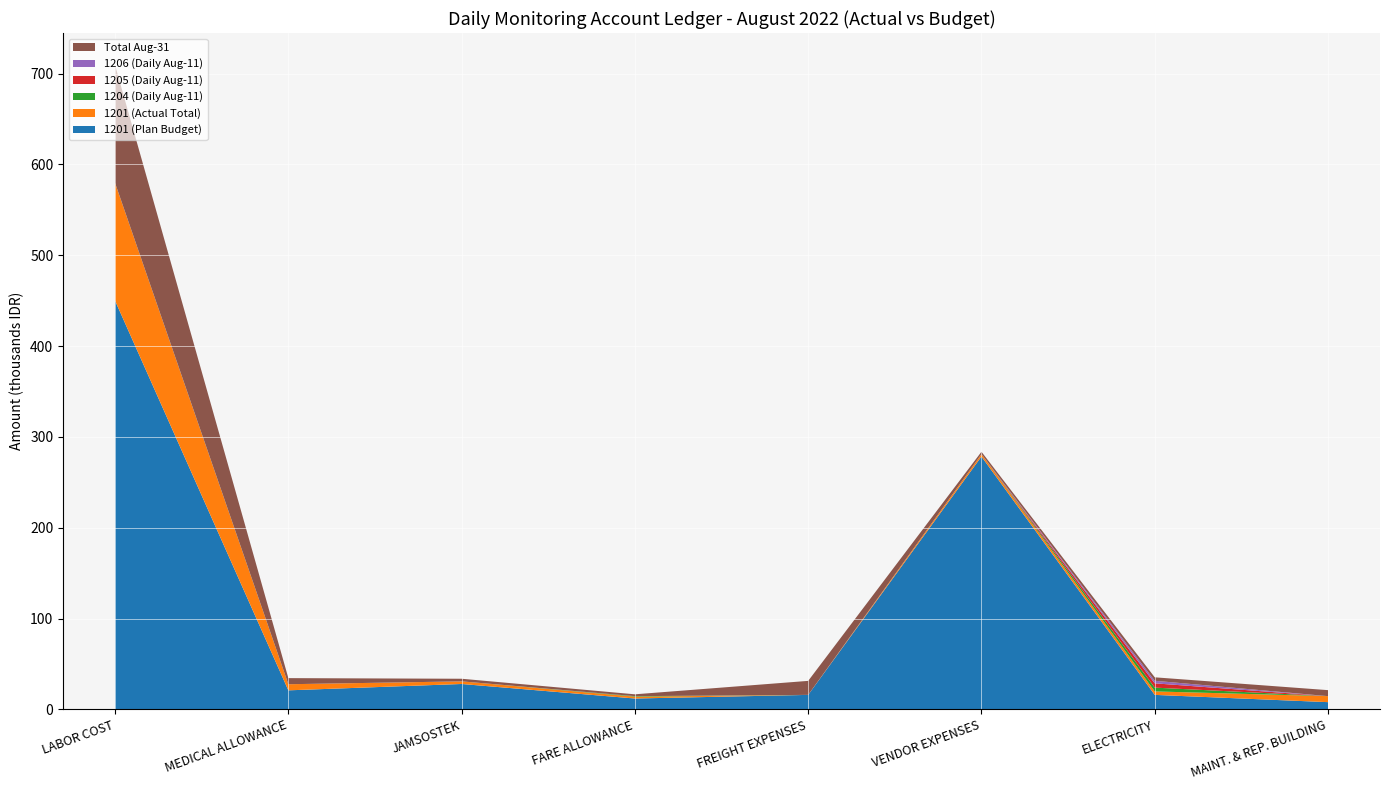

Reading left to right, transcribe all the data shown in this chart.

1201 (Plan Budget): 450000	21000	28000	12000	16000	278453	16000	8000
1201 (Actual Total): 129614	6724	2880	2047	0	2610	3803	6607
1204 (Daily Aug-11): 0	0	0	537	0	0	4187	0
1205 (Daily Aug-11): 0	0	0	0	0	0	4728	0
1206 (Daily Aug-11): 36	0	0	0	0	0	2817	0
Total Aug-31: 129614	6724	2880	2047	15419	2610	3803	6607